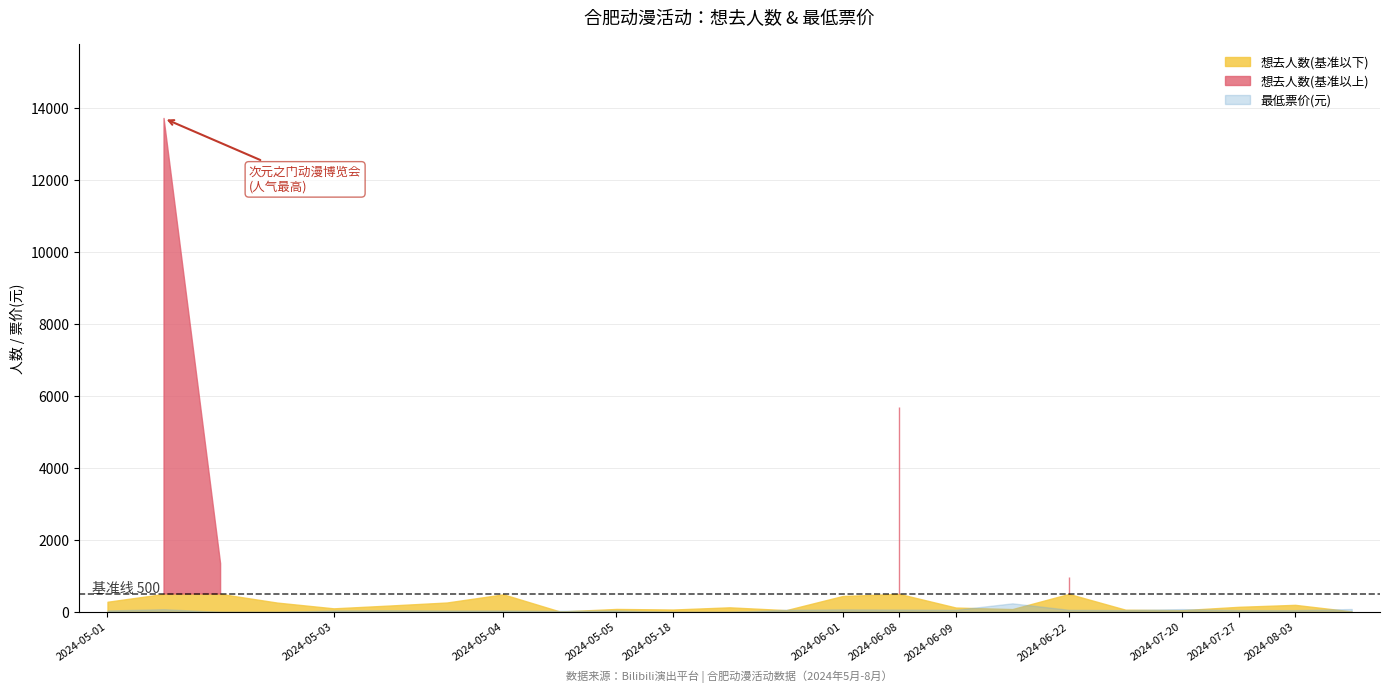

Is the value of 最低票价 at 2024-06-22 greater than the value of 想去人数 at 2024-05-01?

No